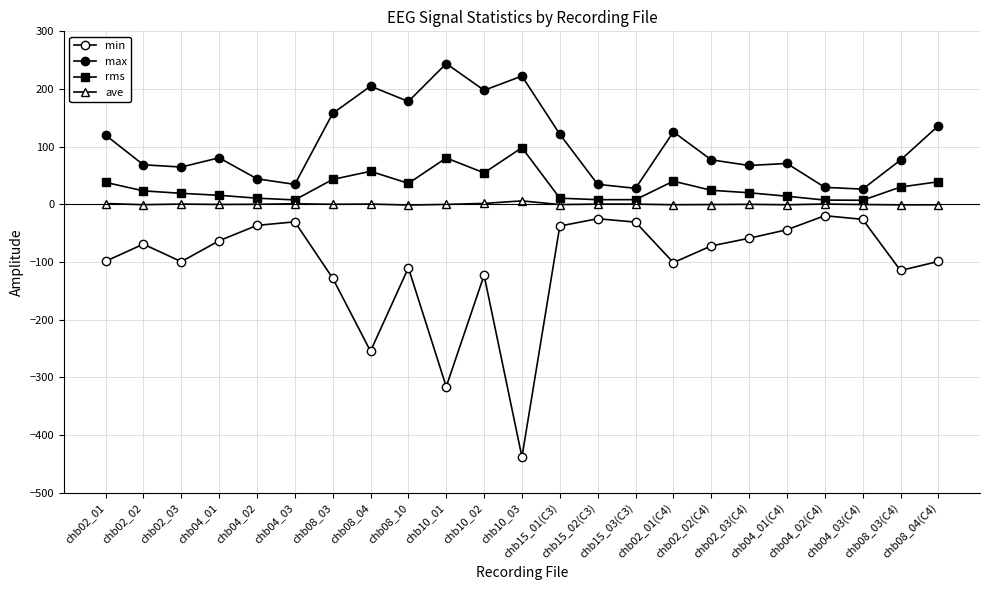

What is the spread (max minus min) of values at chb15_03(C3)?

58.6